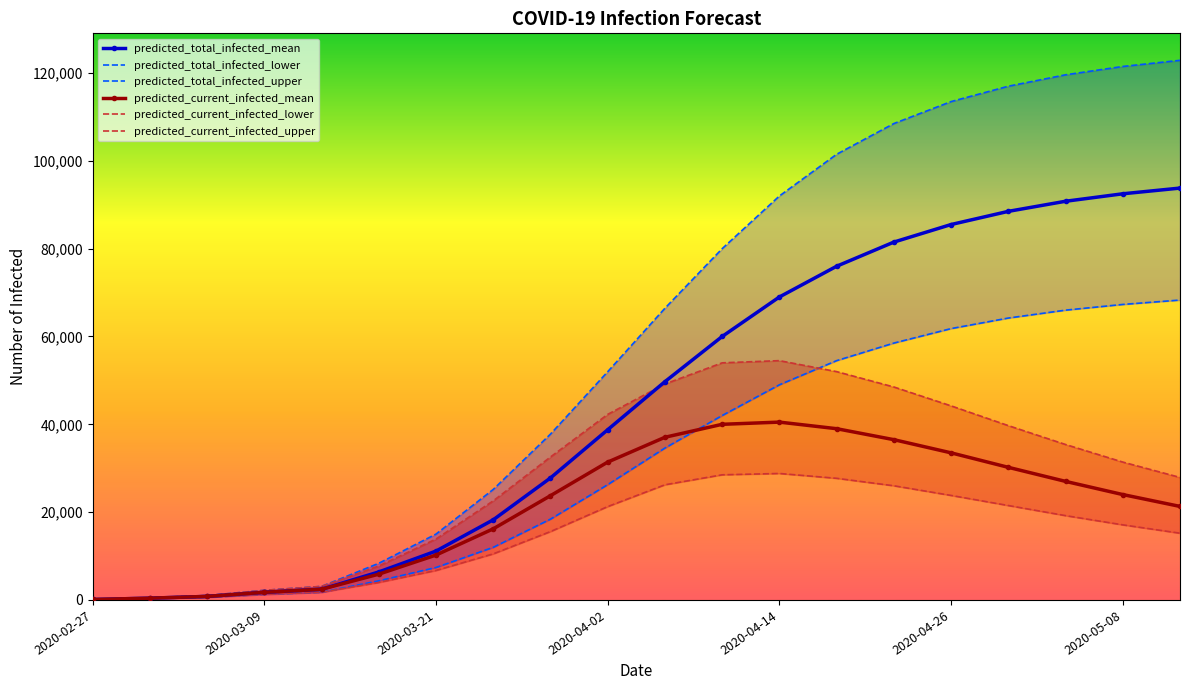

What is the average value of the predicted_current_infected_lower series?

14802